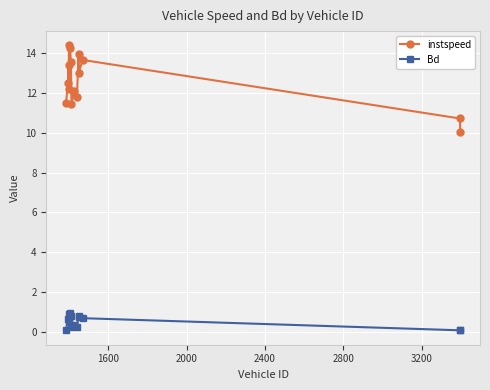

List the series in order of their peak value, highest first.

instspeed, Bd